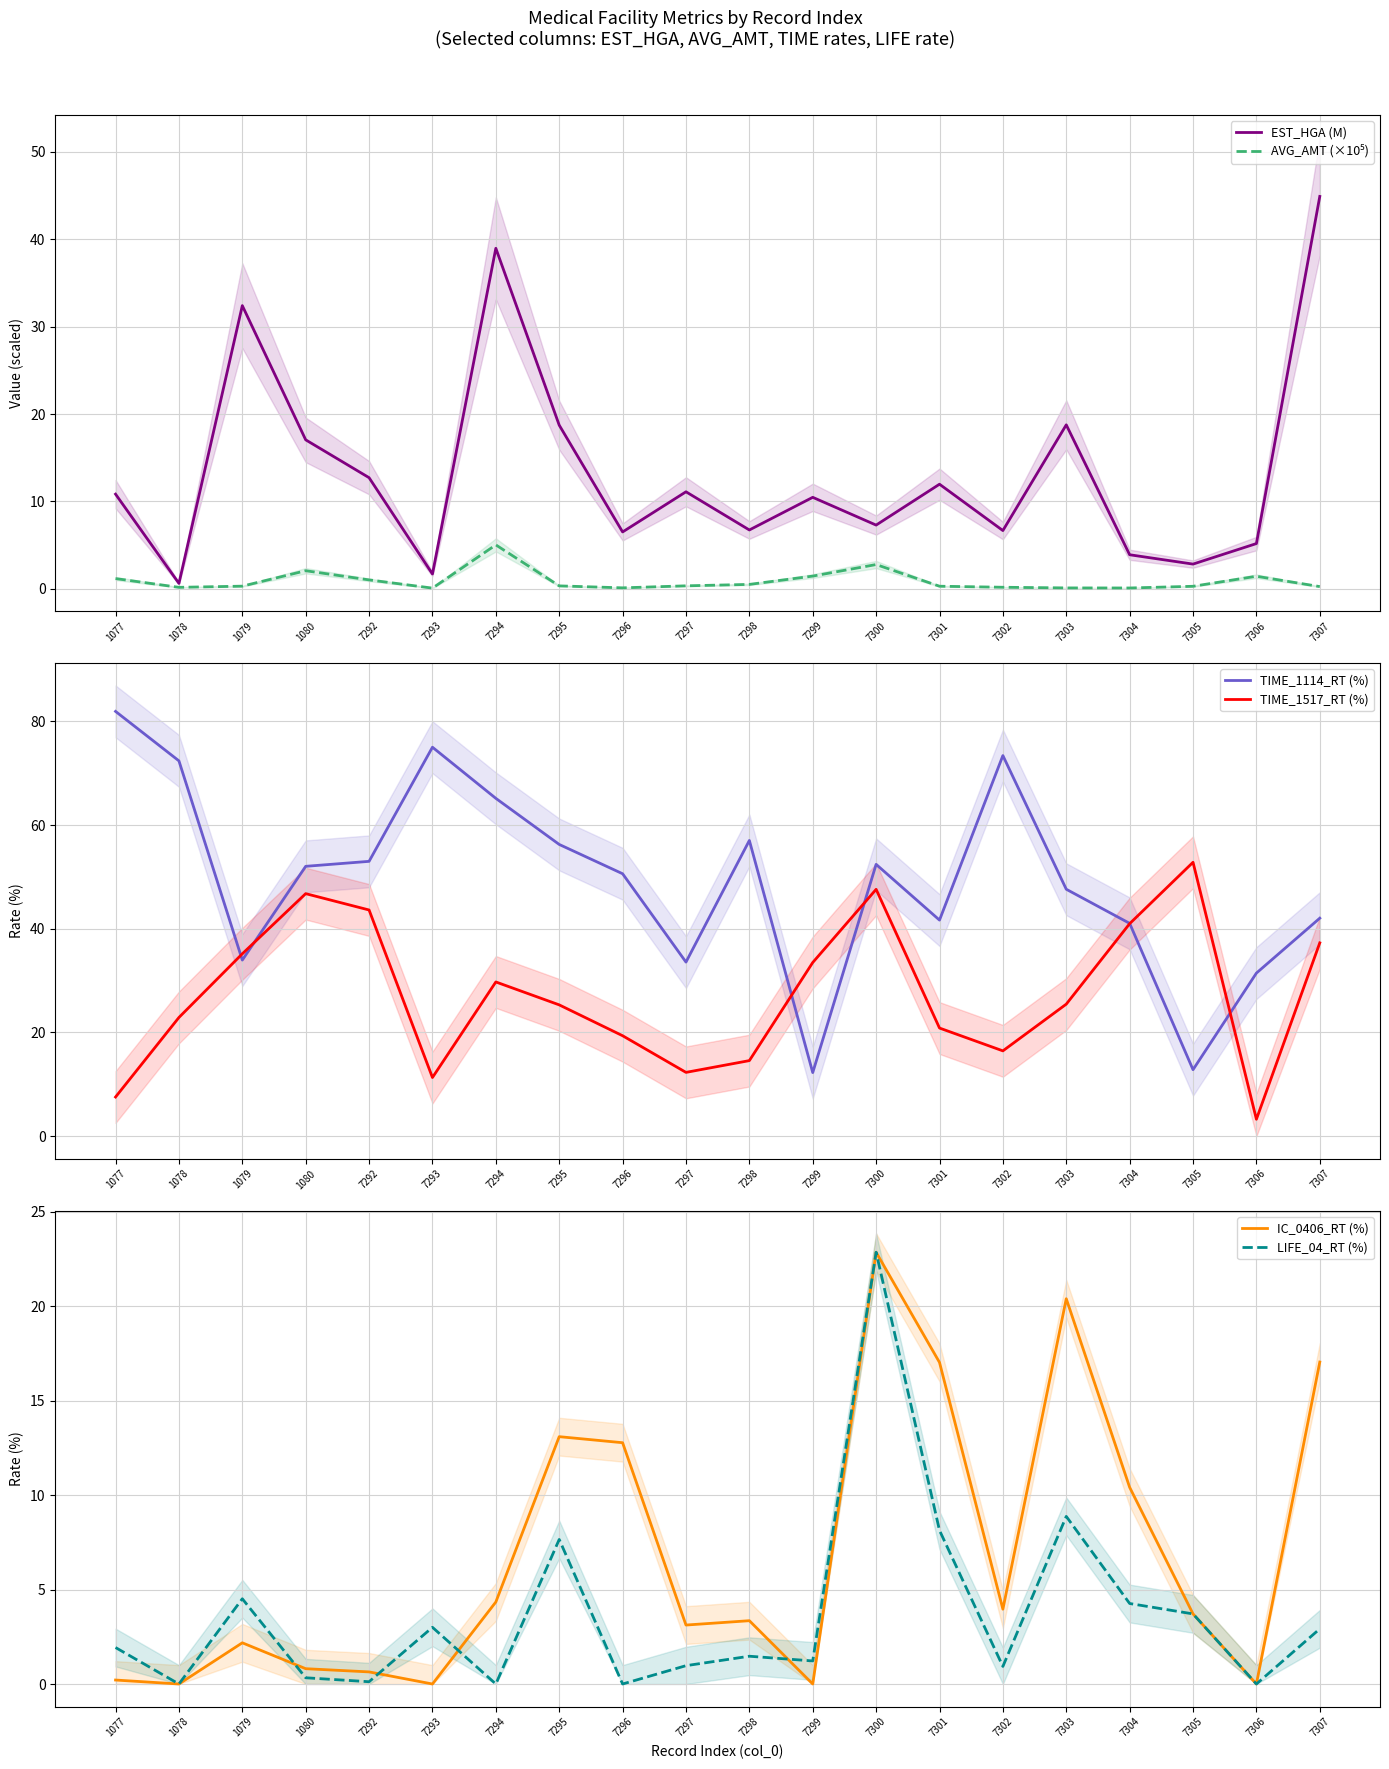

Reading left to right, extract all data points from this chart.

EST_HGA (M): 1077=10.8	1078=0.6	1079=32.4	1080=17.0	7292=12.7	7293=1.7	7294=39.0	7295=18.7	7296=6.5	7297=11.1	7298=6.7	7299=10.5	7300=7.3	7301=12.0	7302=6.7	7303=18.8	7304=3.9	7305=2.8	7306=5.2	7307=44.9
AVG_AMT (×10⁵): 1077=1.2	1078=0.2	1079=0.3	1080=2.1	7292=1.0	7293=0.1	7294=5.0	7295=0.3	7296=0.1	7297=0.3	7298=0.5	7299=1.5	7300=2.8	7301=0.3	7302=0.2	7303=0.1	7304=0.1	7305=0.3	7306=1.4	7307=0.3
TIME_1114_RT (%): 1077=81.9	1078=72.4	1079=34.0	1080=52.0	7292=53.0	7293=75.0	7294=65.1	7295=56.2	7296=50.6	7297=33.6	7298=57.0	7299=12.2	7300=52.4	7301=41.7	7302=73.4	7303=47.6	7304=41.0	7305=12.8	7306=31.4	7307=42.0
TIME_1517_RT (%): 1077=7.5	1078=22.9	1079=35.2	1080=46.8	7292=43.6	7293=11.3	7294=29.7	7295=25.3	7296=19.4	7297=12.3	7298=14.6	7299=33.5	7300=47.6	7301=20.8	7302=16.4	7303=25.4	7304=41.0	7305=52.8	7306=3.2	7307=37.3
IC_0406_RT (%): 1077=0.2	1078=0.0	1079=2.2	1080=0.8	7292=0.6	7293=0.0	7294=4.3	7295=13.1	7296=12.8	7297=3.1	7298=3.4	7299=0.0	7300=22.9	7301=17.0	7302=4.0	7303=20.4	7304=10.4	7305=3.7	7306=0.0	7307=17.0
LIFE_04_RT (%): 1077=1.9	1078=0.0	1079=4.5	1080=0.3	7292=0.1	7293=3.0	7294=0.0	7295=7.7	7296=0.0	7297=1.0	7298=1.5	7299=1.2	7300=22.9	7301=8.1	7302=0.9	7303=8.9	7304=4.3	7305=3.7	7306=0.0	7307=2.9